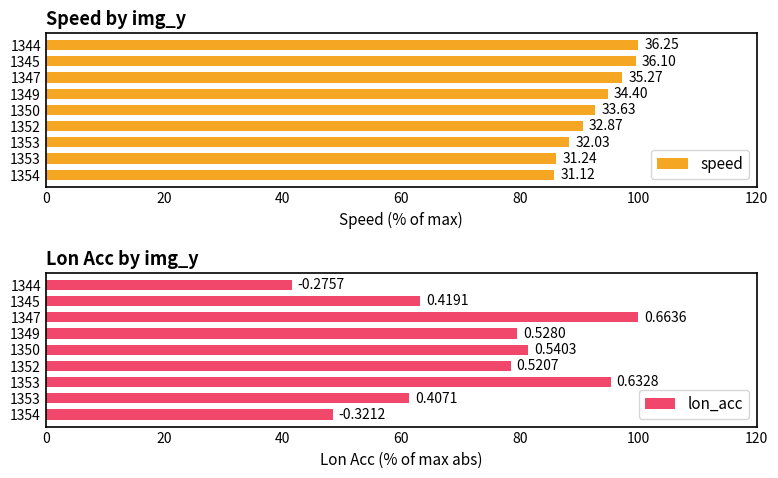

Rank the series at 1354 from highest to lowest value.

speed, lon_acc